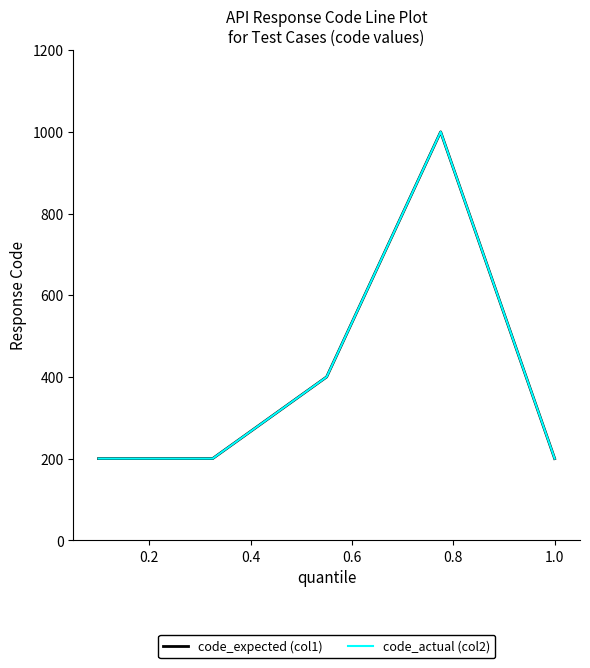

What is the label of the 3rd point from the right?

0.6